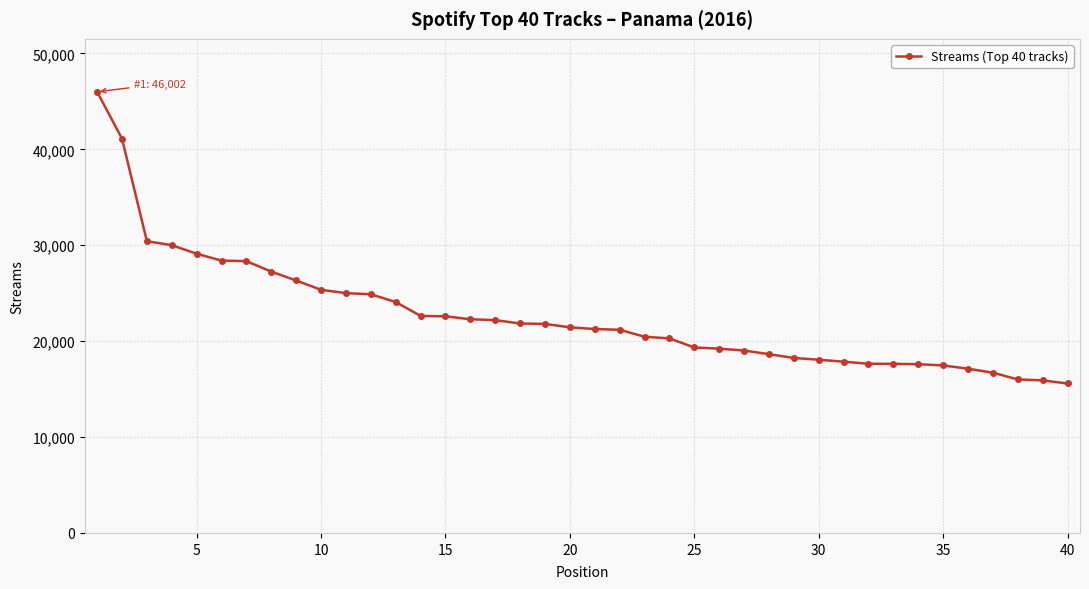

How many categories are shown in the chart?

40